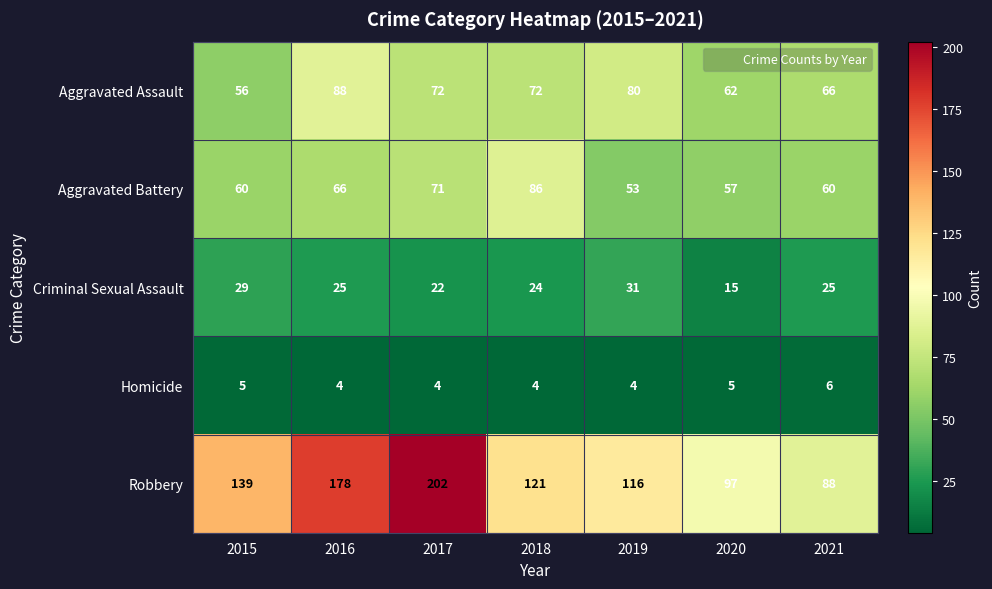

At which category does the chart reach its peak across all series?

2017